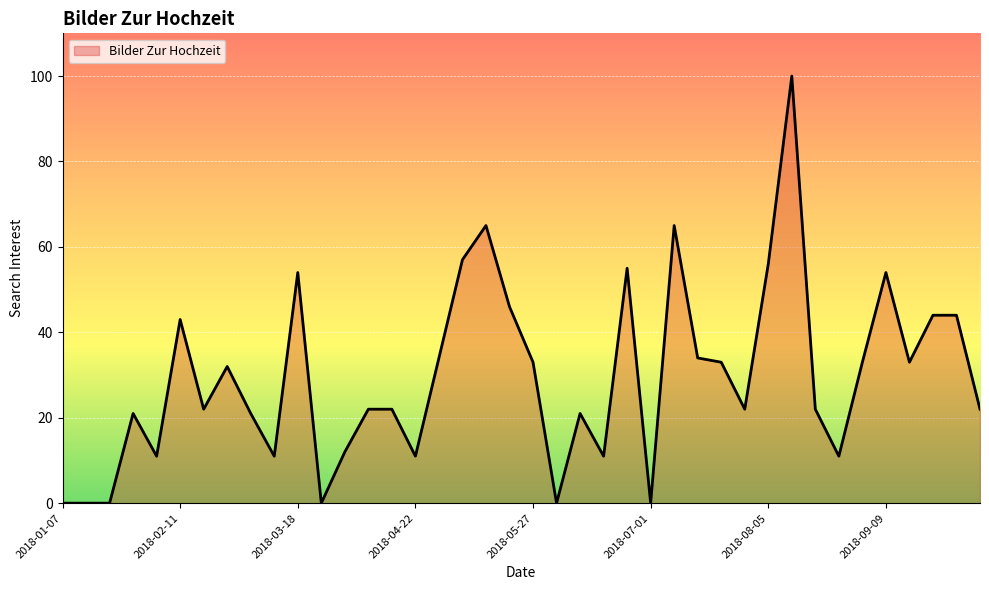

What is the maximum value shown in the chart?

100